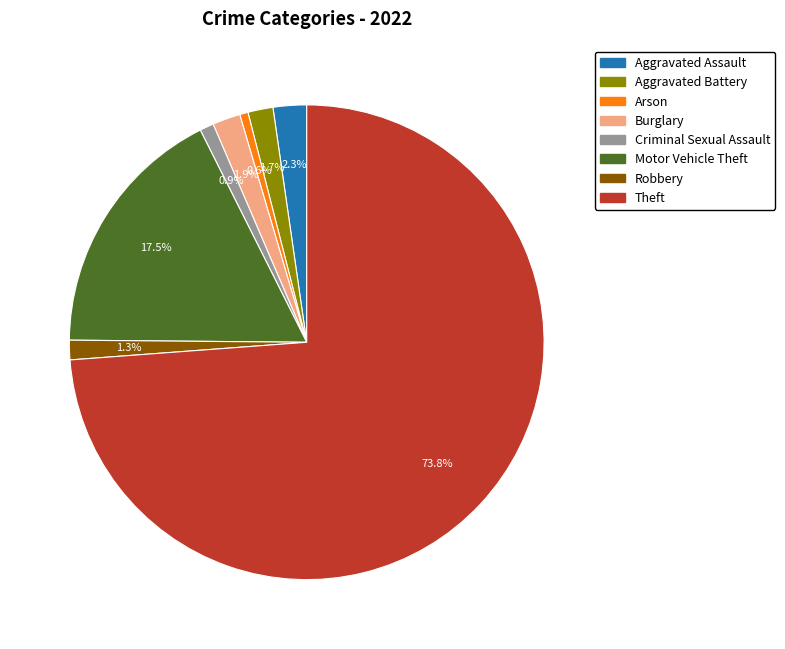

How many slices are in this pie chart?

8